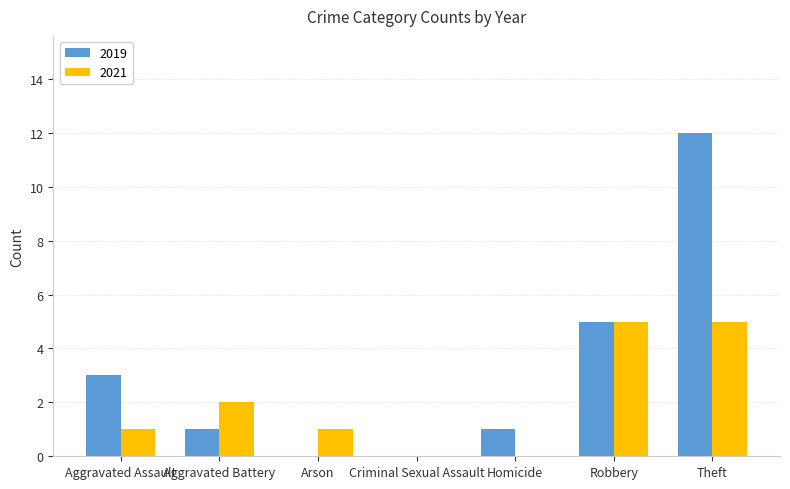

At which category does the chart reach its peak across all series?

Theft